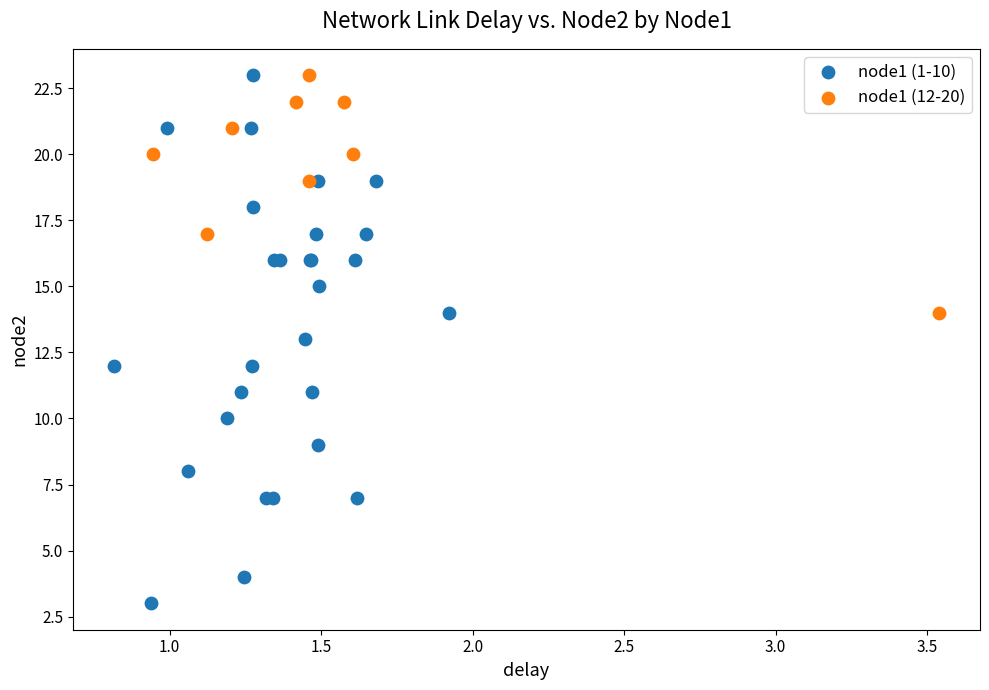

Which series reaches the minimum Y coordinate?

node1 (1-10)